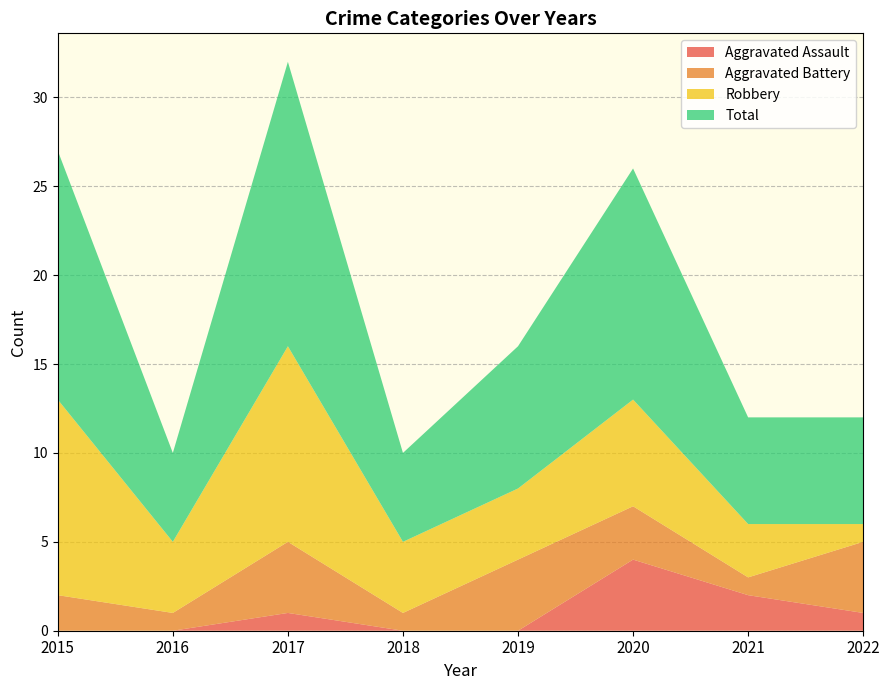

Reading right to left, extract all data points from this chart.

Aggravated Assault: 1	2	4	0	0	1	0	0
Aggravated Battery: 4	1	3	4	1	4	1	2
Robbery: 1	3	6	4	4	11	4	11
Total: 6	6	13	8	5	16	5	14